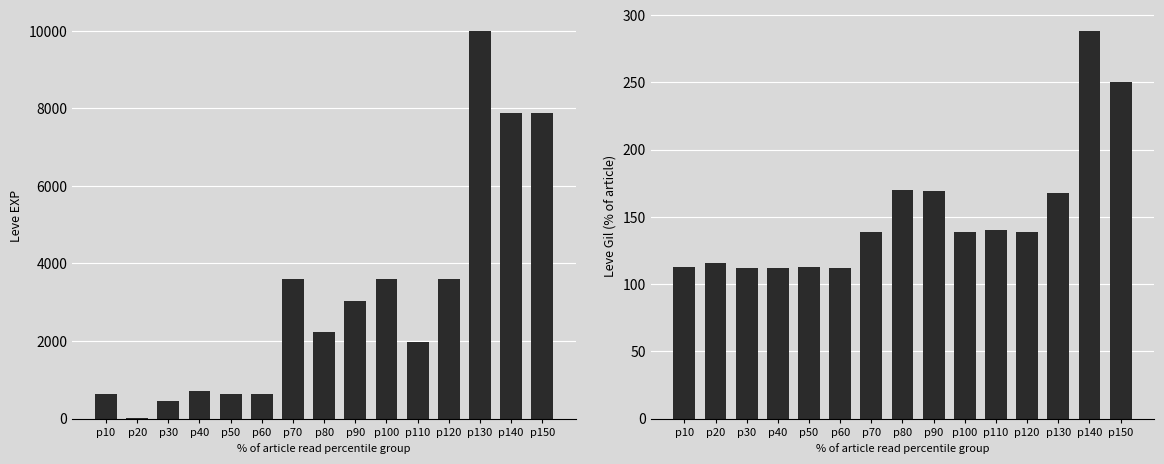

Rank the series by their maximum value, from lowest to highest.

Leve Gil, Leve EXP